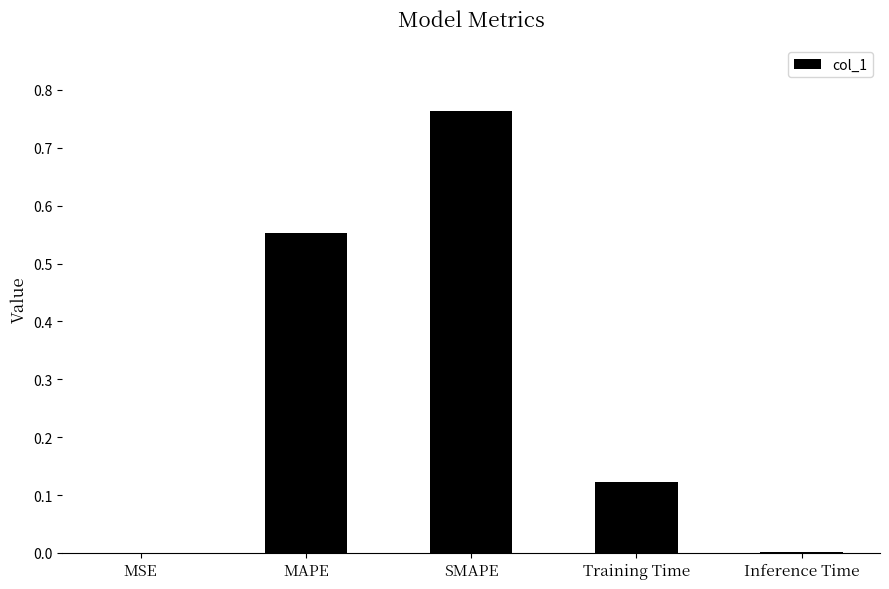

What is the sum of the values at Training Time and SMAPE?

0.9